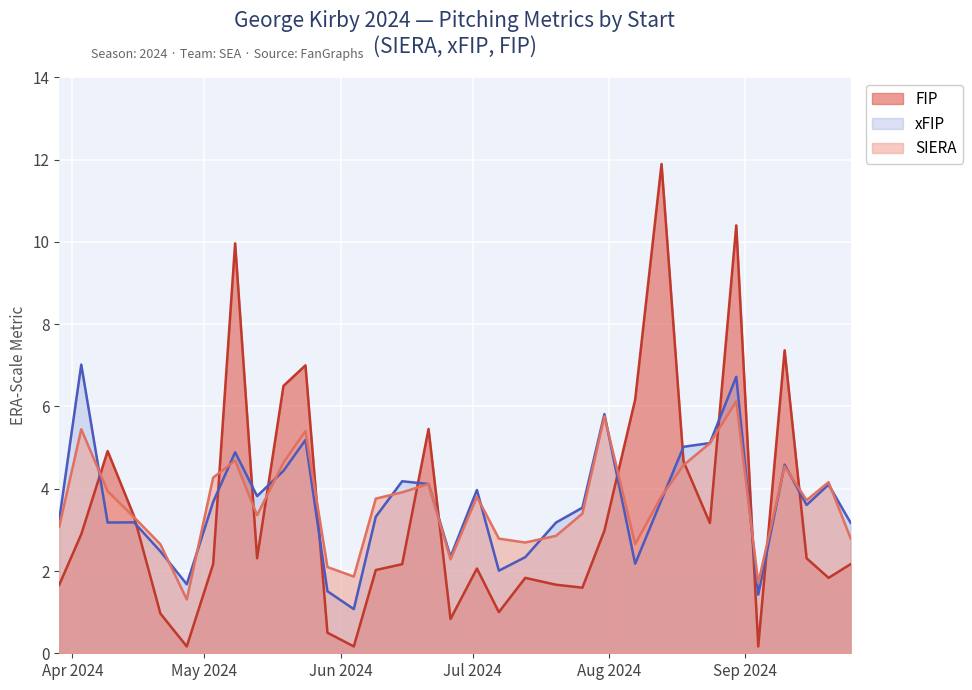

Which series has the widest spread of values?

FIP